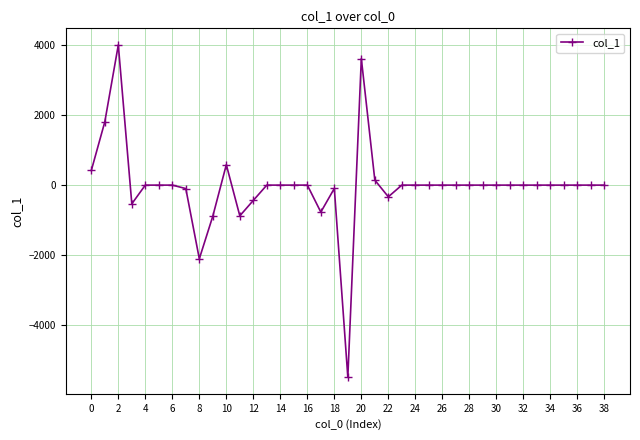

What is the average value?

-27.2